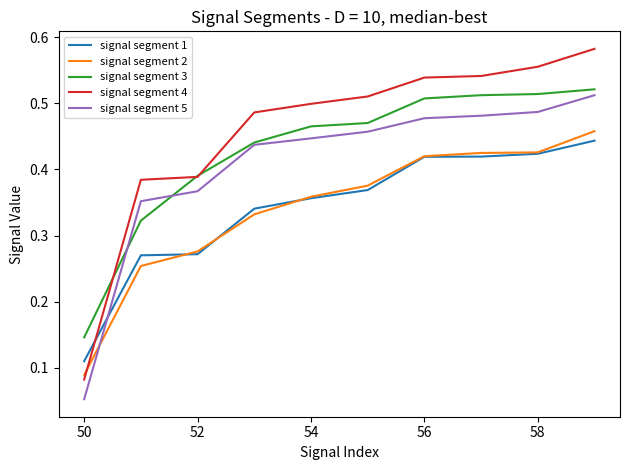

How many times do signal segment 1 and signal segment 4 cross each other?

1